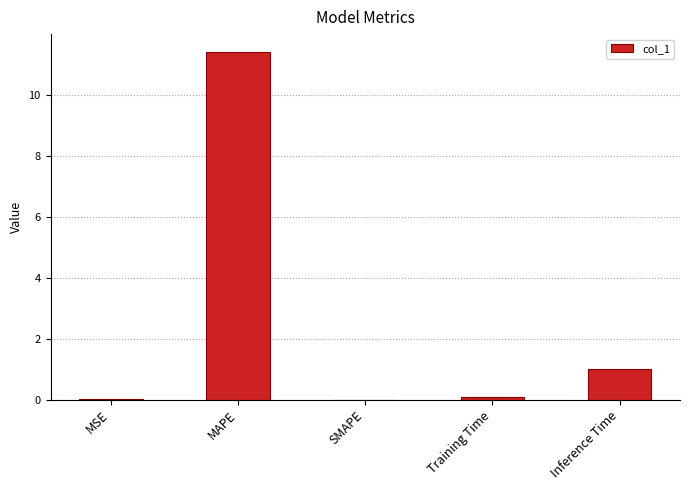

The chart shows a value of 18.1 at MAPE. True or false?

False